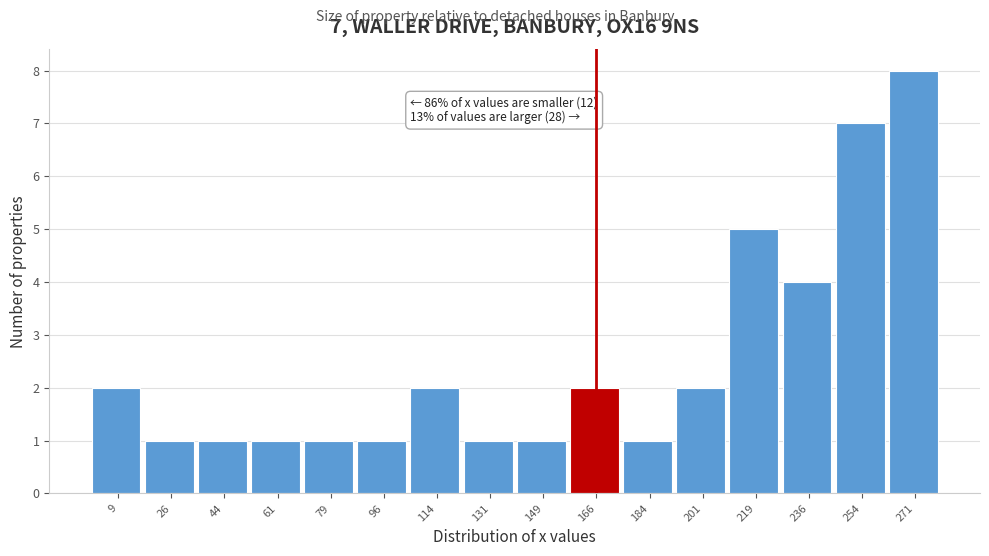

Which range on the x-axis has the tallest bar?

262 to 280